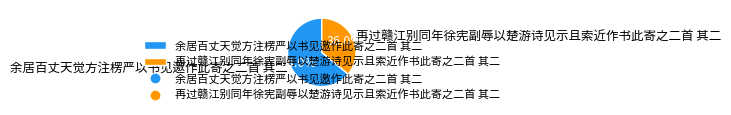

To the nearest percent, what is the average slice percentage?

50%